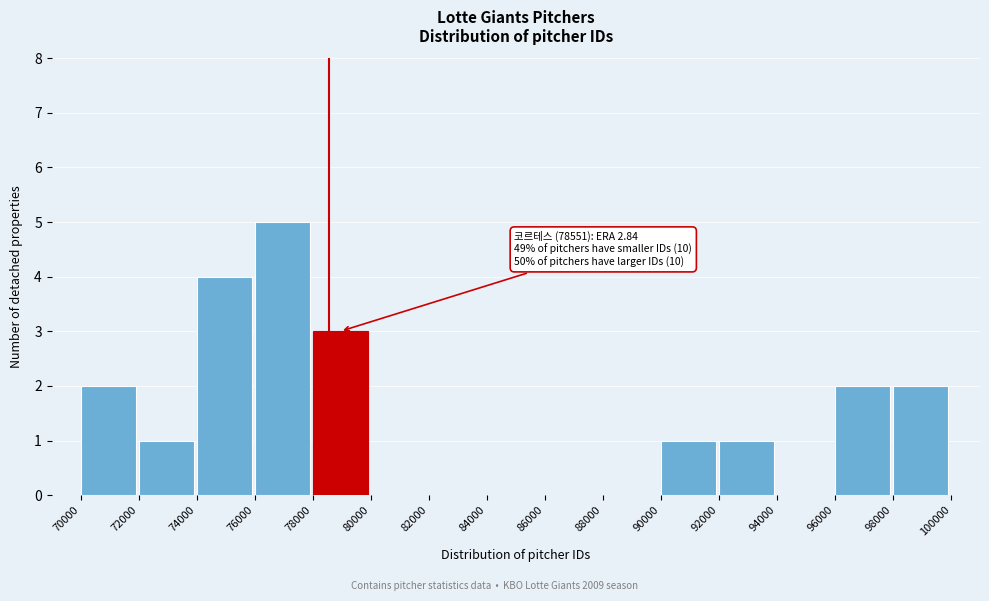

Which range on the x-axis has the tallest bar?

76000 to 78000